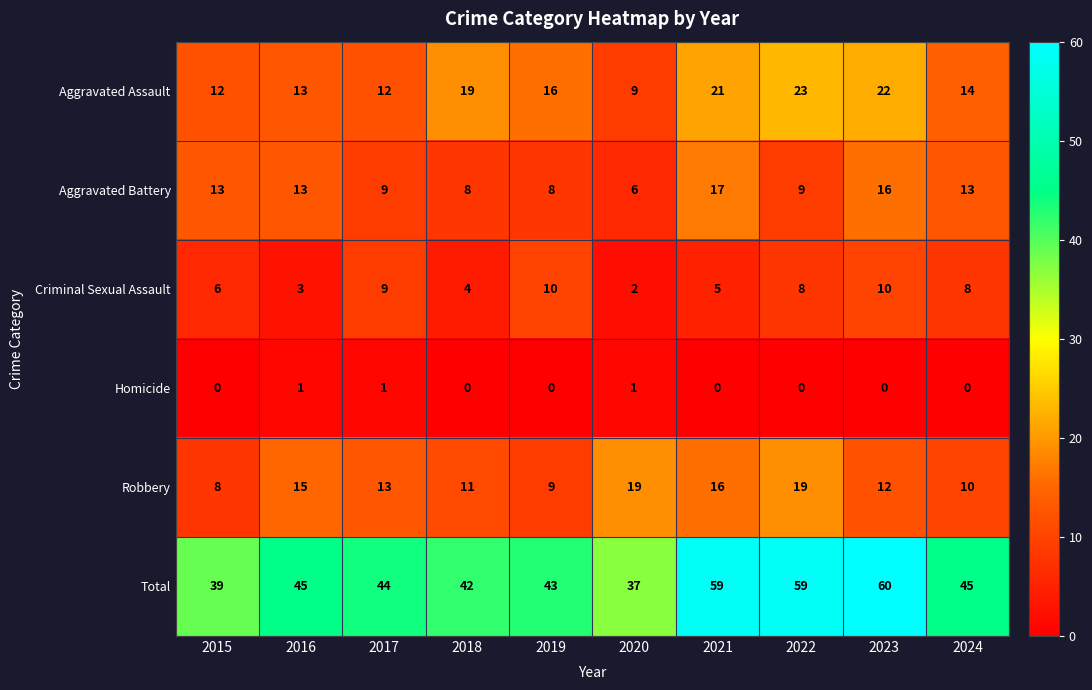

Which series has the widest spread of values?

Total